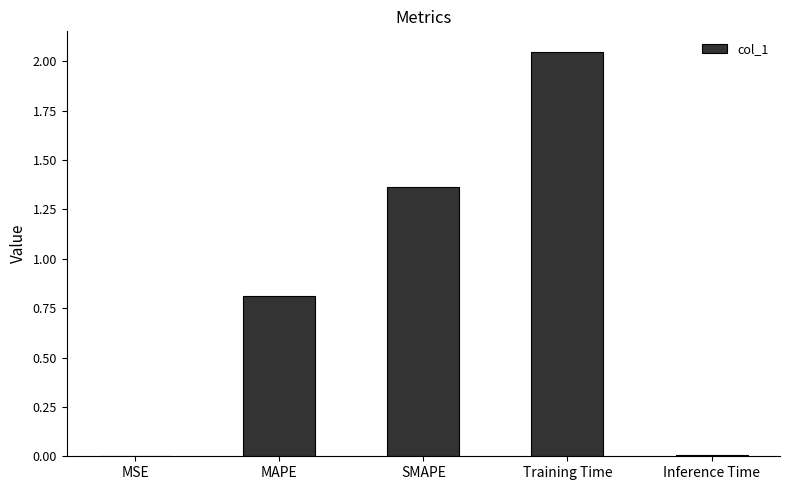

What is the sum of all values?

4.2